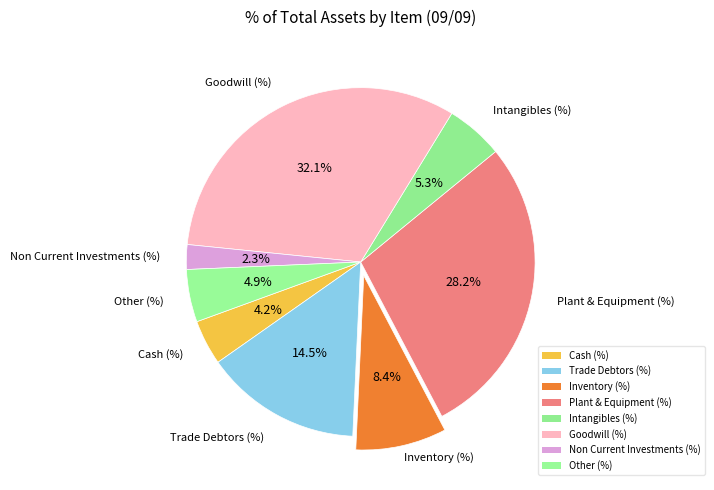

How many segments does this pie chart have?

8